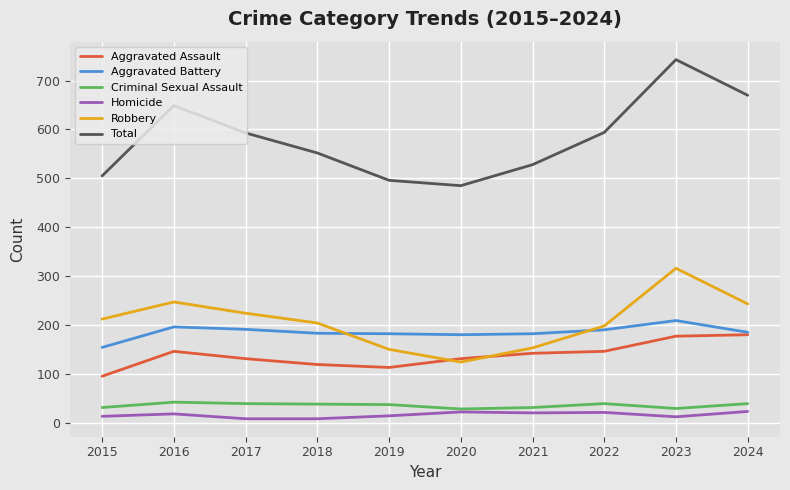

Which series has the largest range (max minus min)?

Total